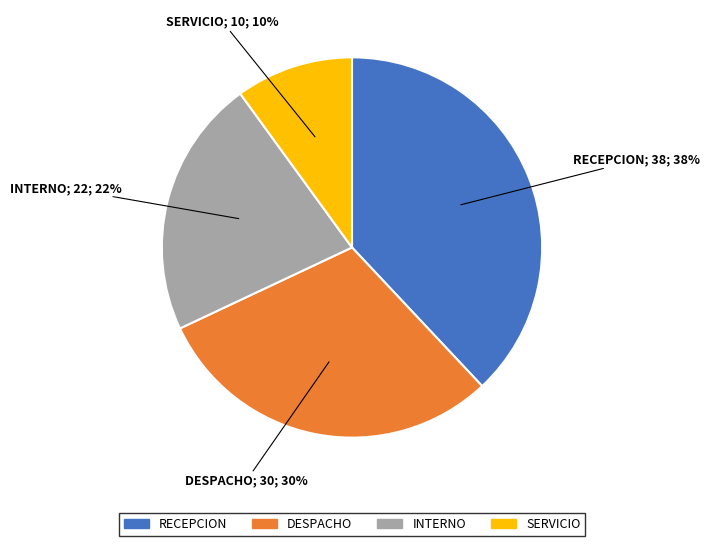

Approximately how many times larger is the value at RECEPCION compared to SERVICIO?

3.8